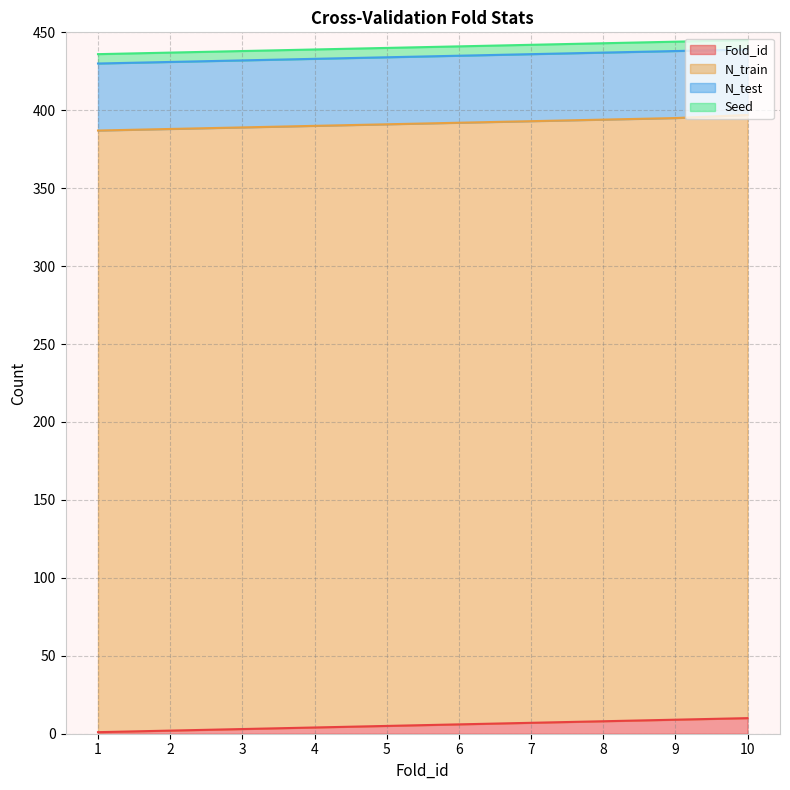

True or false: N_train and N_test cross at least once.

False